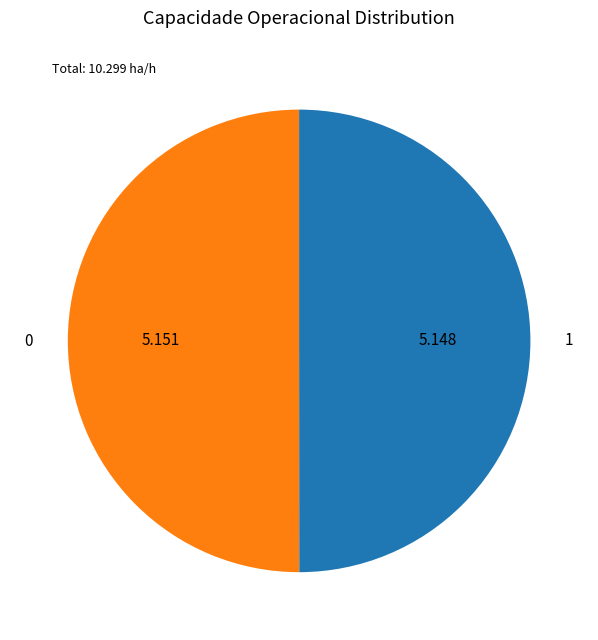

Combined, do 1 and 0 account for over 50%?

Yes